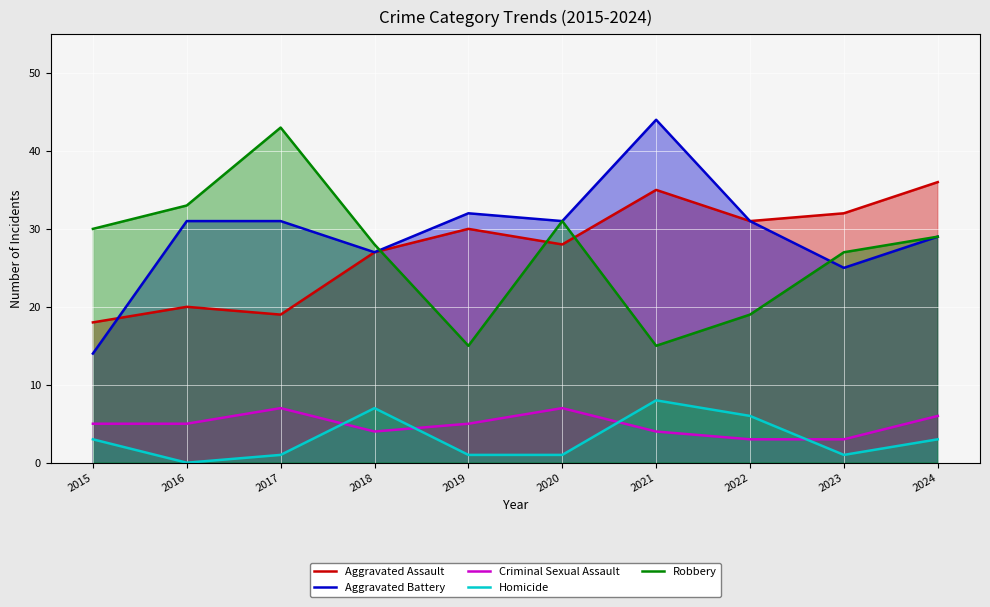

Which series has the largest range (max minus min)?

Aggravated Battery